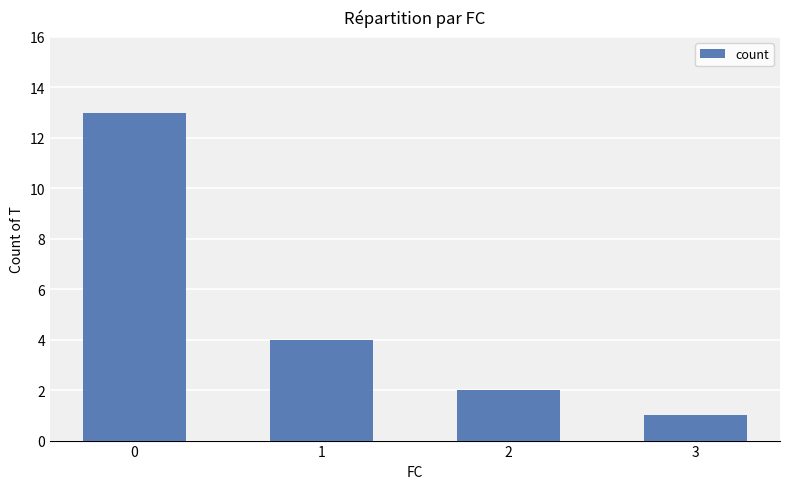

Does the chart contain stacked bars?

No